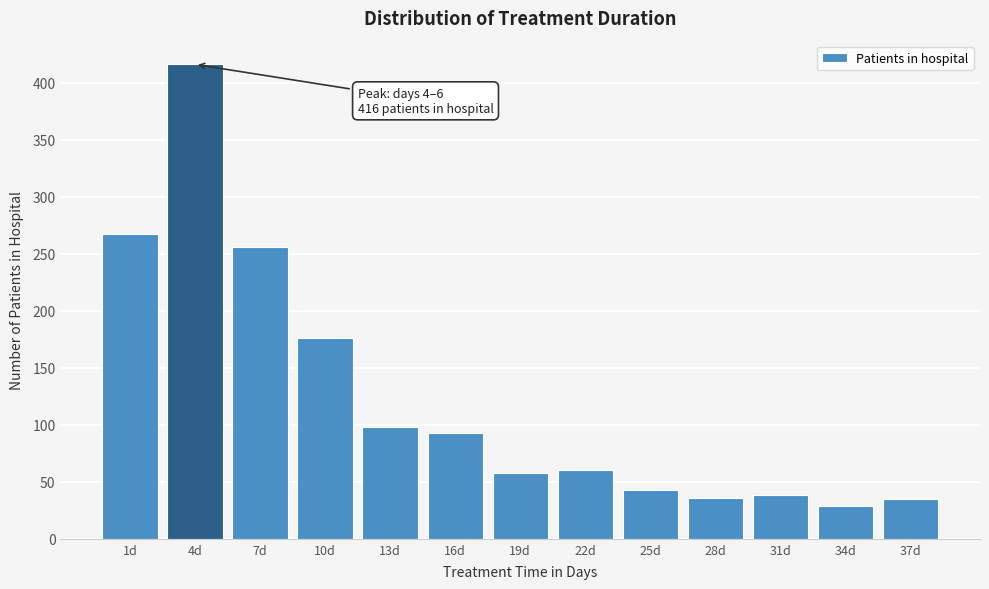

Between 7d and 25d, which is larger?

7d